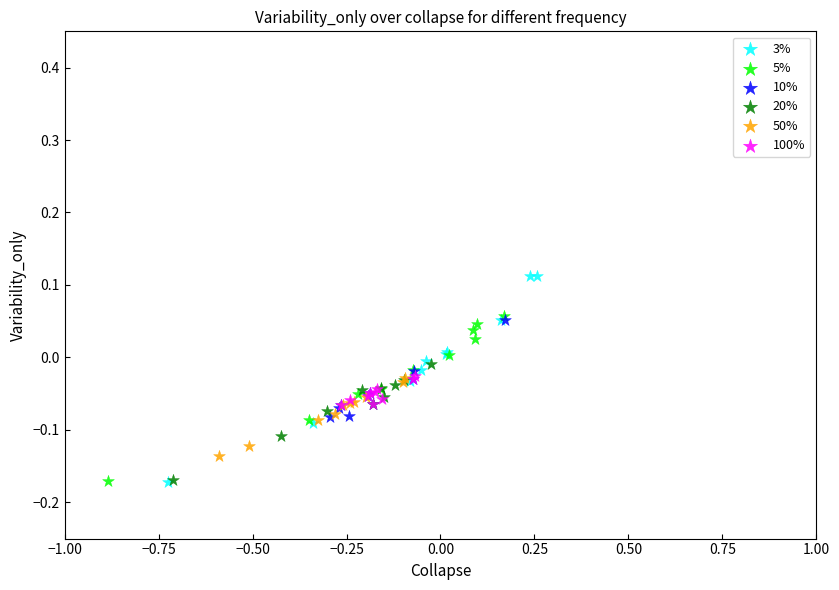

Which series has the widest spread of Y values?

3%